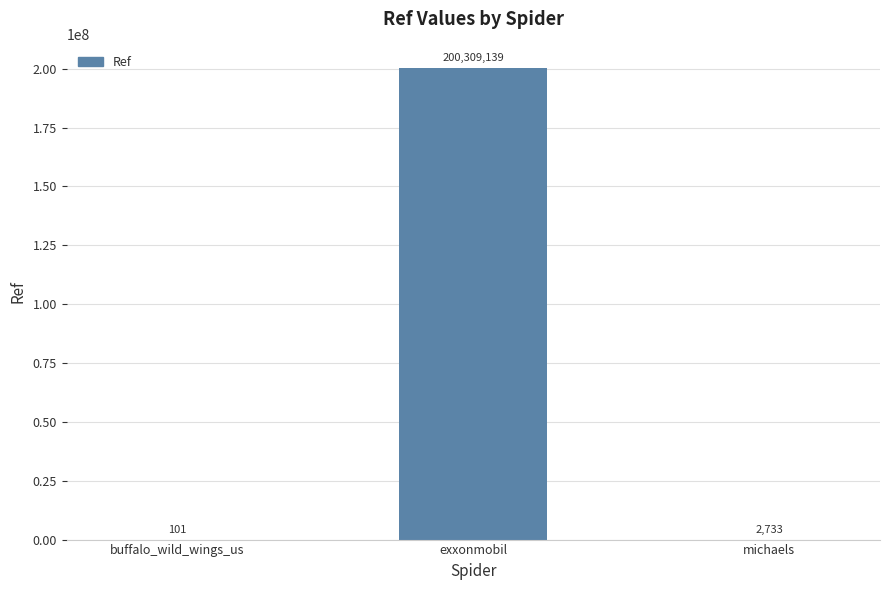

What is the average value?

66770658